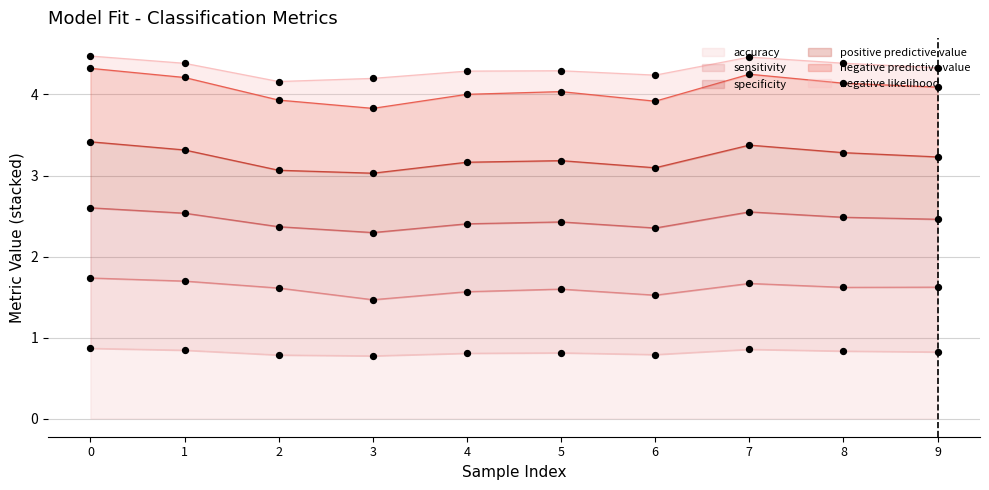

True or false: accuracy has a value of 0.8 at 2.

True